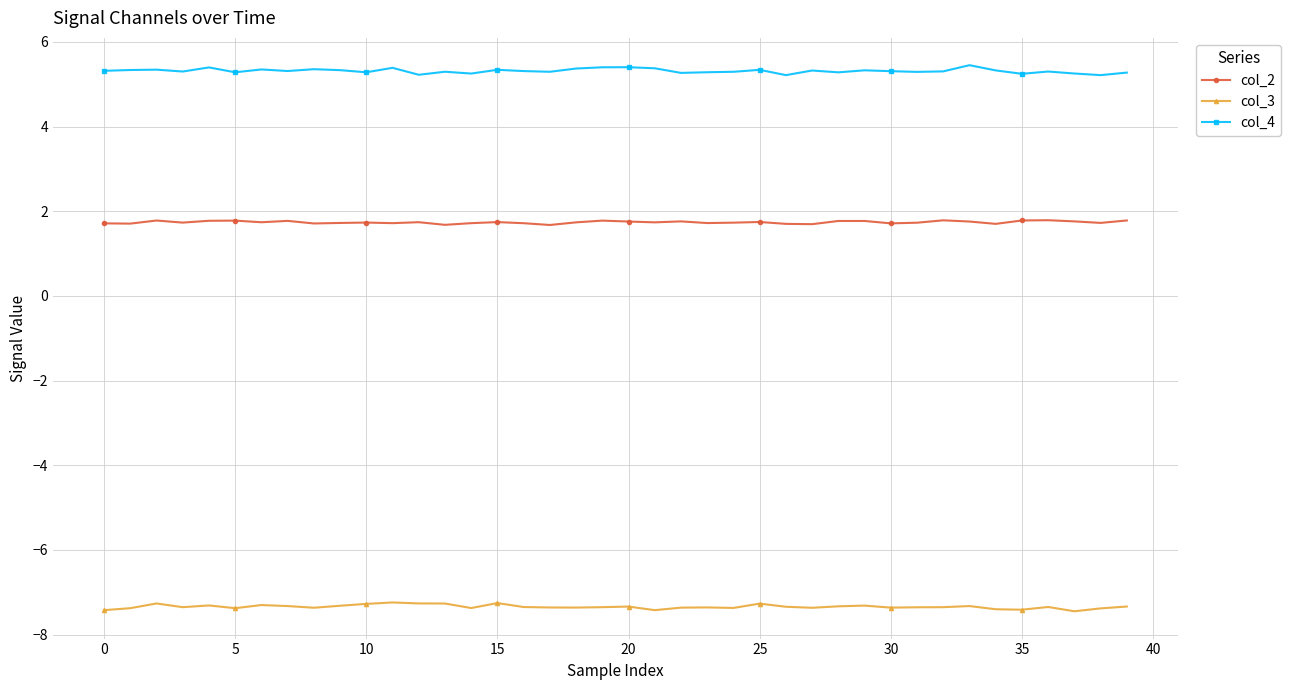

True or false: col_2 and col_4 intersect in this chart.

False